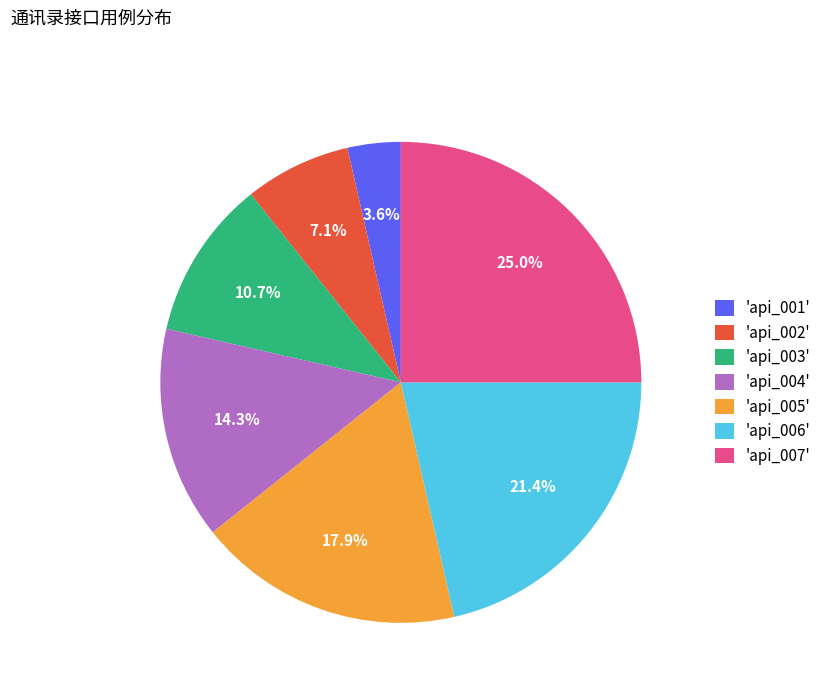

Is there a majority slice in this chart?

No